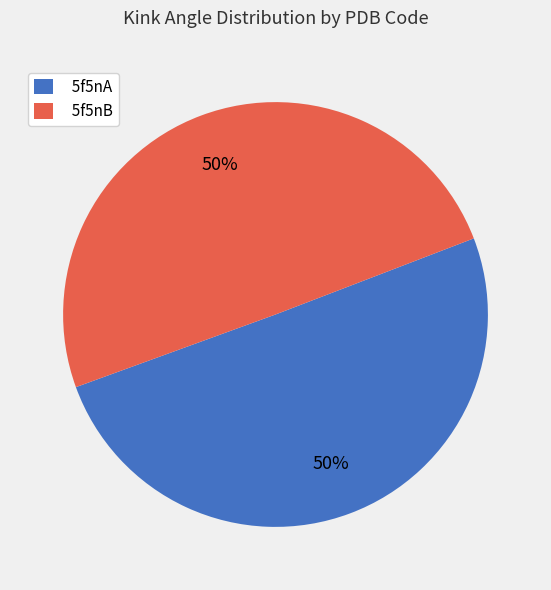

To the nearest percent, what percentage of the pie is 5f5nB?

50%